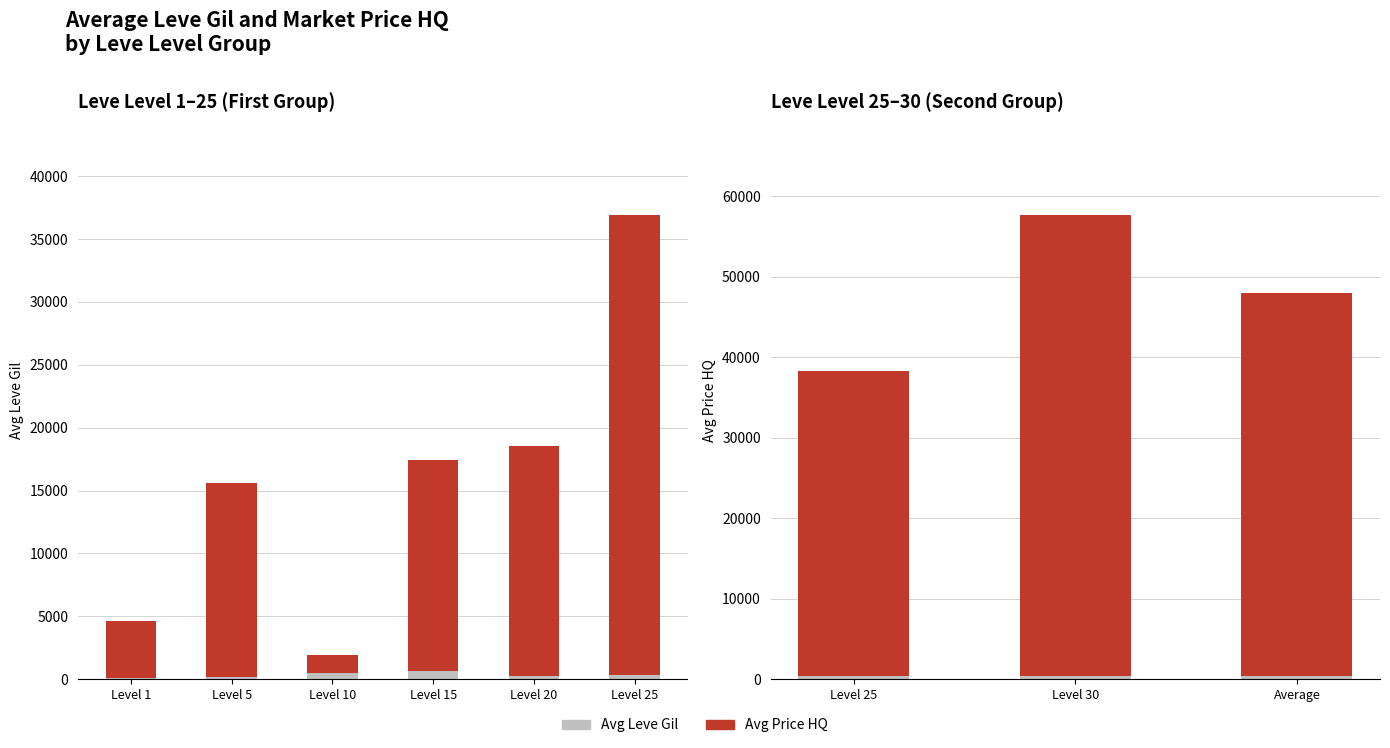

List the series in order of their overall mean, highest first.

Avg Price HQ, Avg Leve Gil